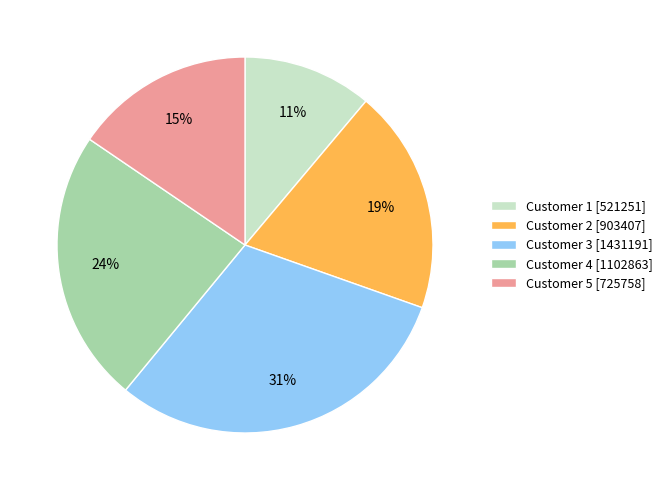

Rank the categories by value from lowest to highest.

Customer 1, Customer 5, Customer 2, Customer 4, Customer 3